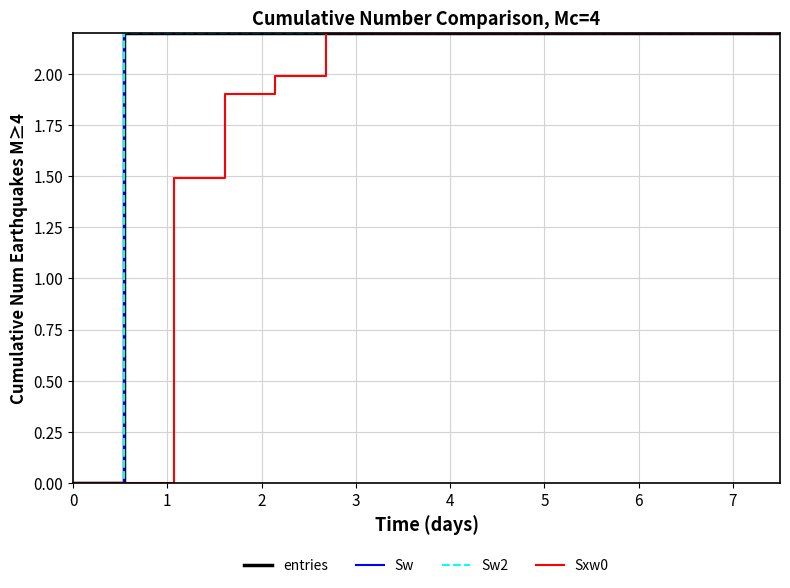

Does the chart have visible grid lines?

Yes